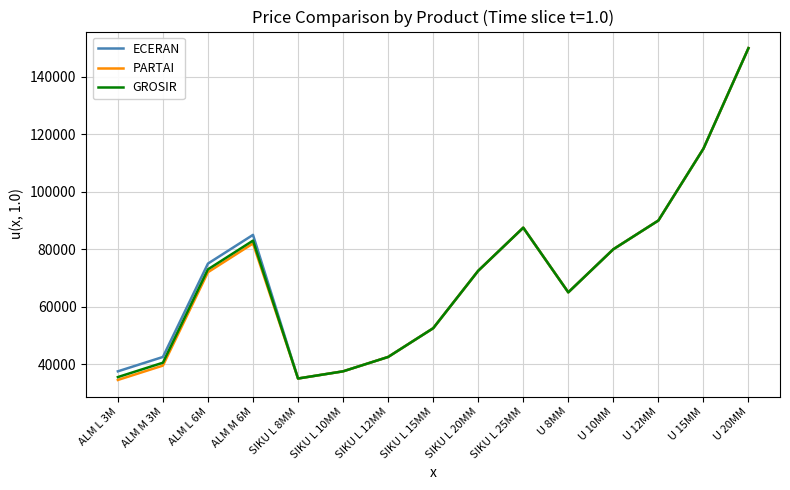

What are all the series names shown in the legend?

ECERAN, PARTAI, GROSIR